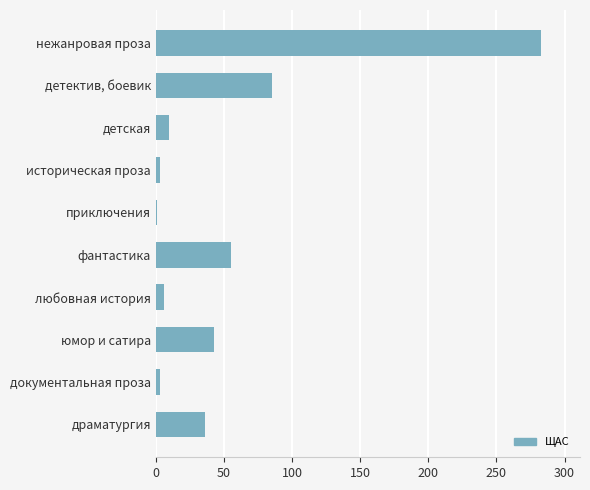

Reading top to bottom, list all the values displayed in this chart.

283	85	10	3	1	55	6	43	3	36